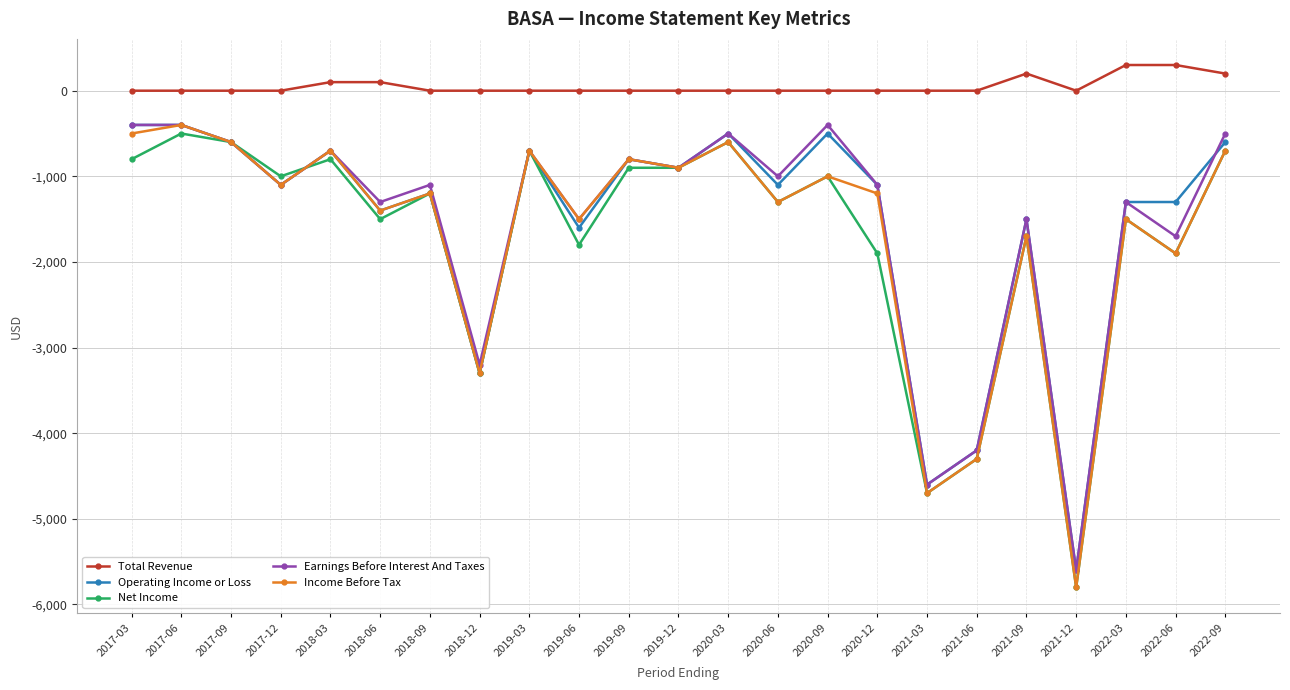

What is the total value across all series at 2017-03?

-2100